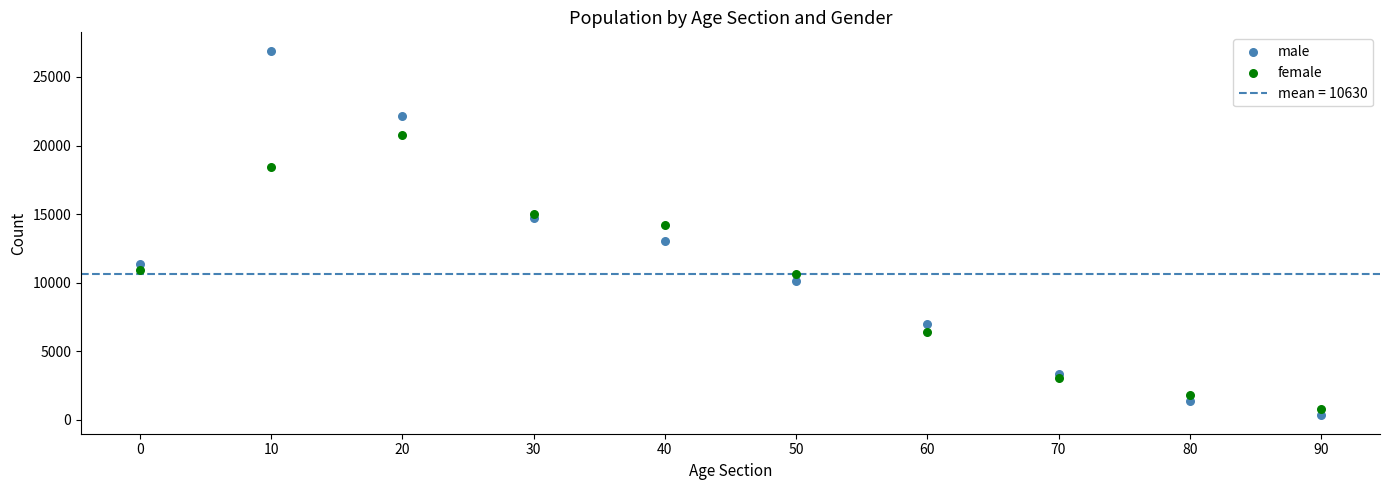

Which series contains the highest Y value?

male